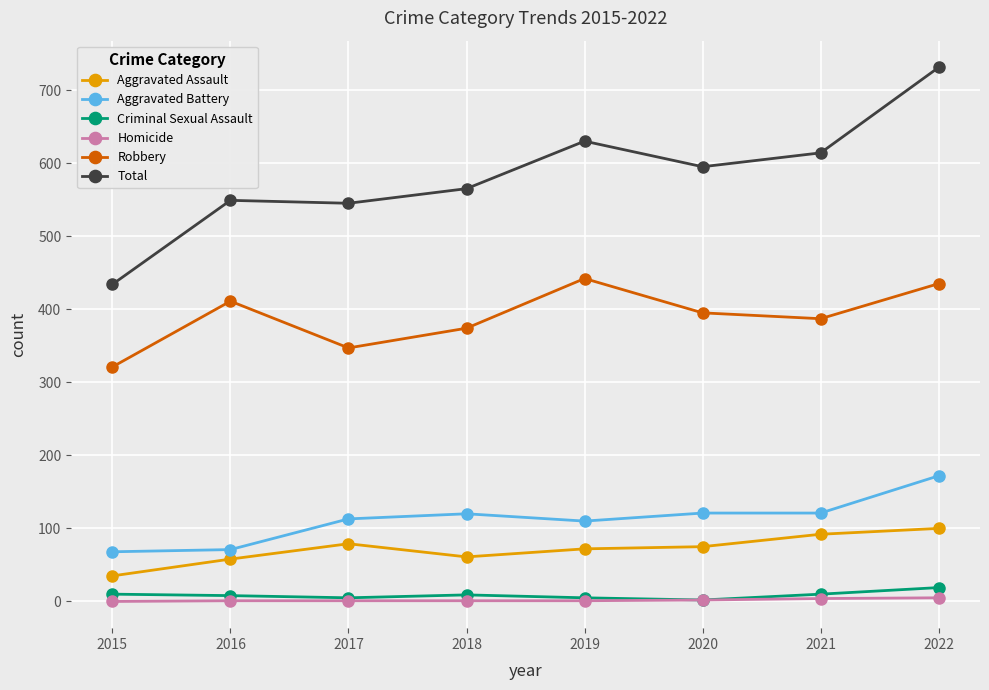

How many data points does each series have?

8